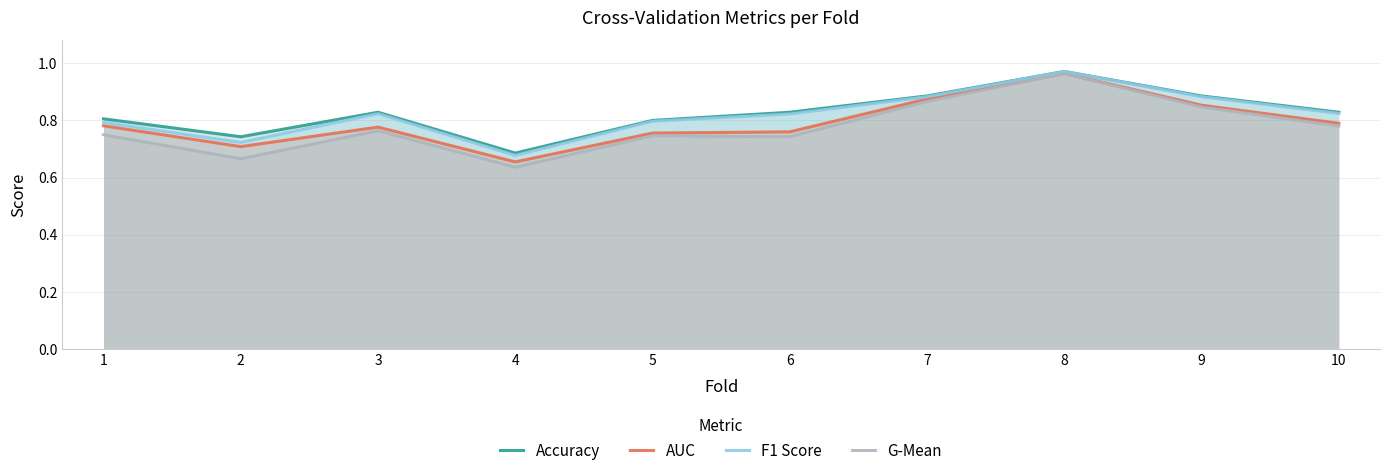

What are all the series names shown in the legend?

Accuracy, AUC, F1 Score, G-Mean